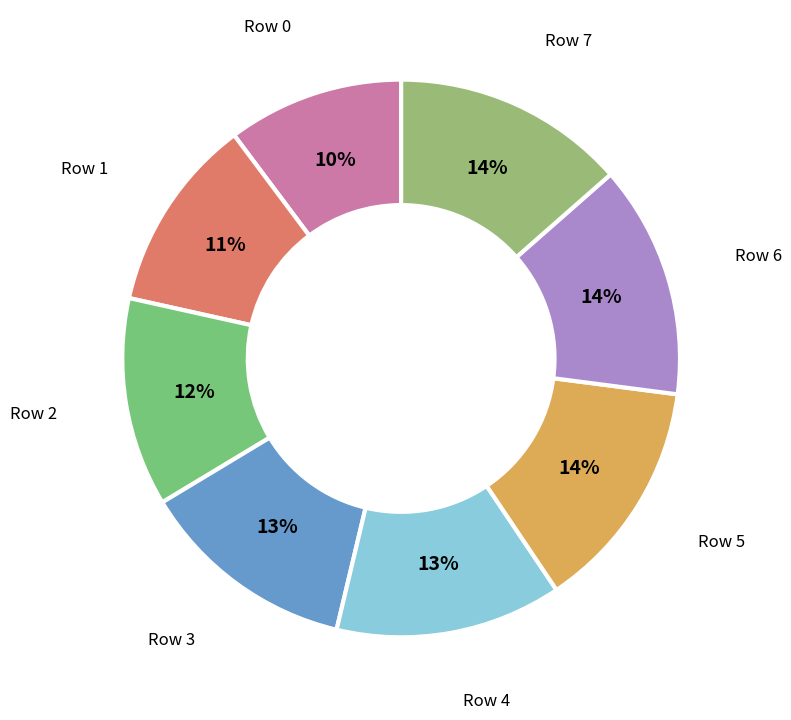

How many slices are in this pie chart?

8